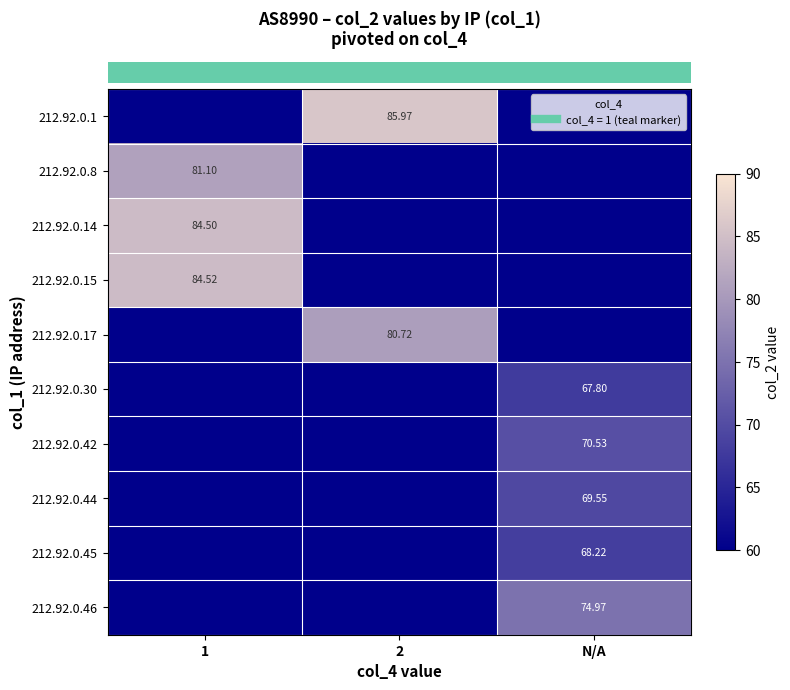

Reading left to right, transcribe all the data shown in this chart.

row_0: 0.0	86.0	0.0
row_1: 81.1	0.0	0.0
row_2: 84.5	0.0	0.0
row_3: 84.5	0.0	0.0
row_4: 0.0	80.7	0.0
row_5: 0.0	0.0	67.8
row_6: 0.0	0.0	70.5
row_7: 0.0	0.0	69.5
row_8: 0.0	0.0	68.2
row_9: 0.0	0.0	75.0